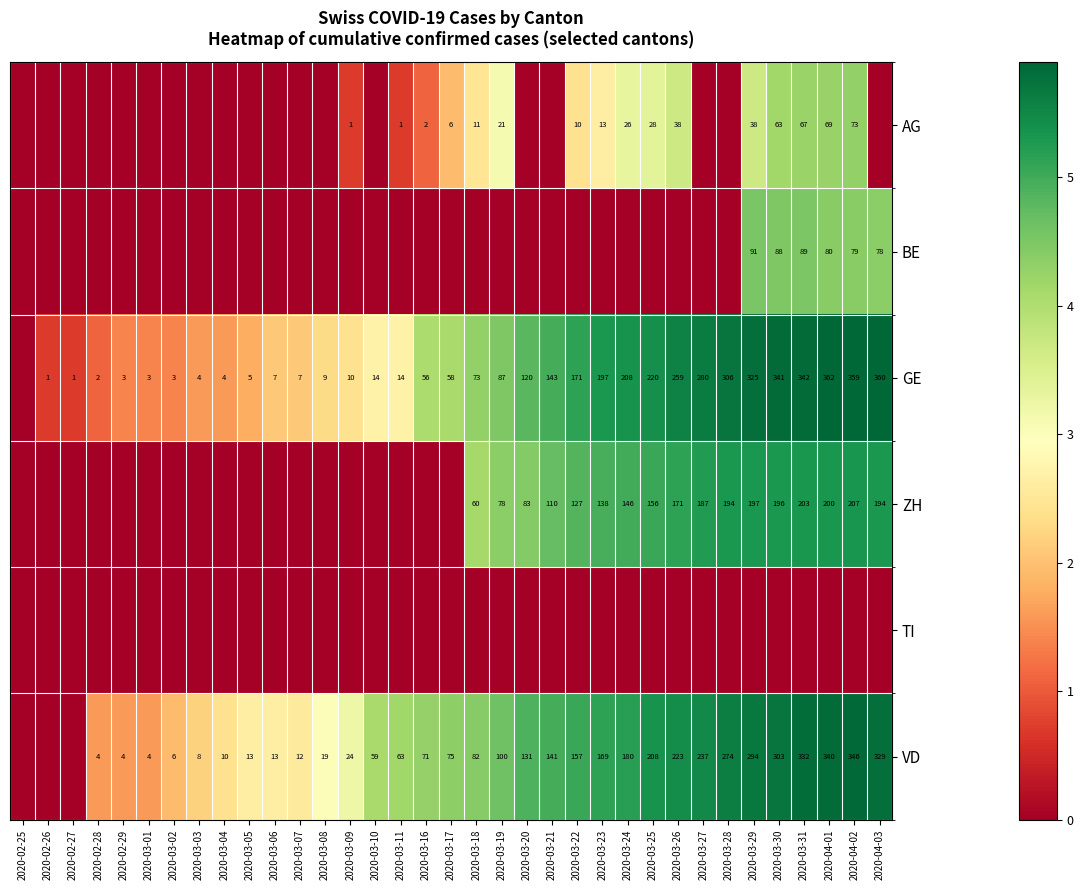

Is it true that ZH equals 271 at 2020-04-01?

False